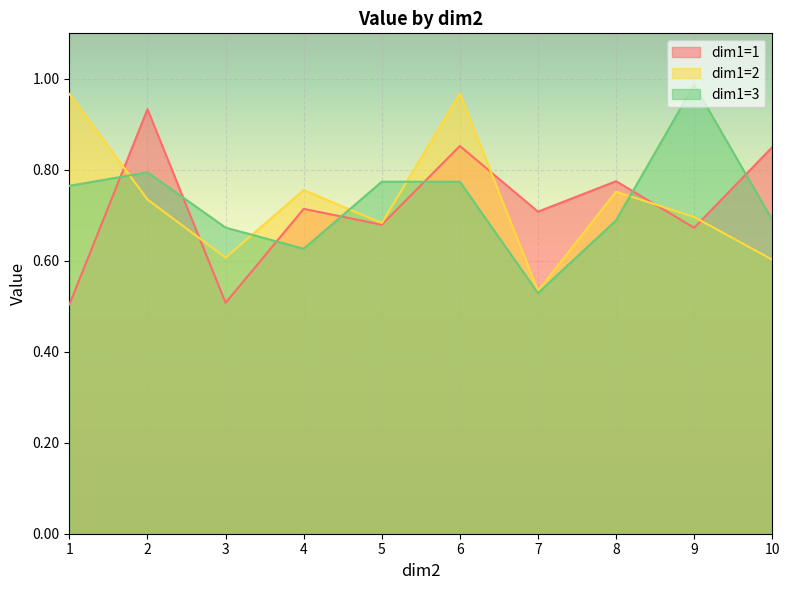

Rank the categories by dim1=1 value from highest to lowest.

2, 6, 10, 8, 4, 7, 5, 9, 3, 1